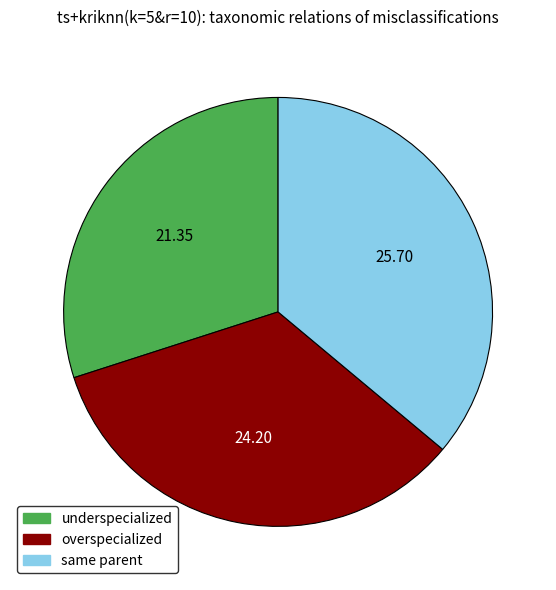

How many slices are in this pie chart?

3